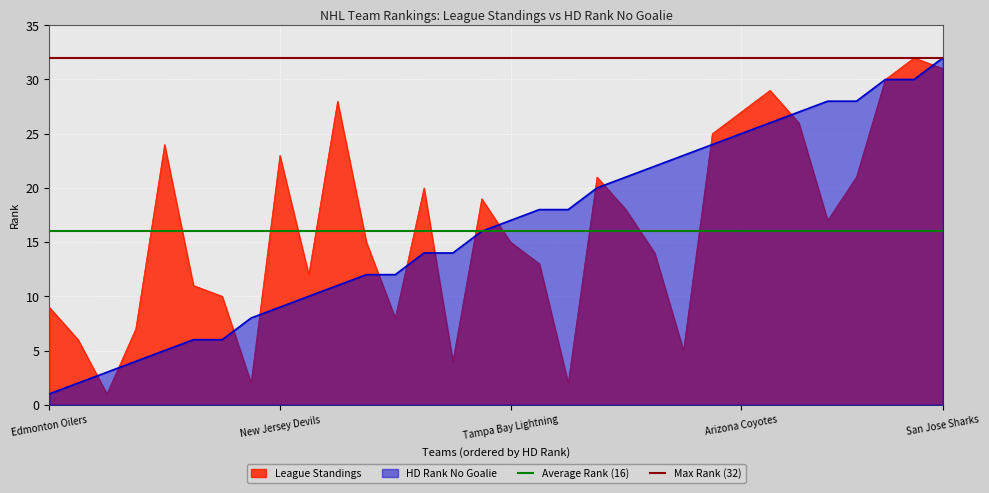

Where is Average Rank (16) nearest to the value 16?

Edmonton Oilers